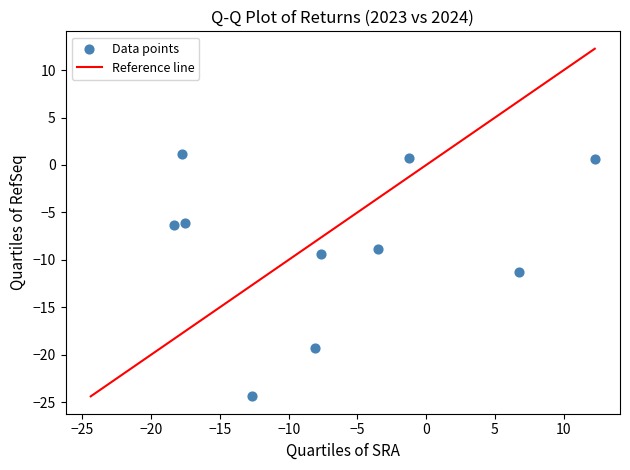

What is the range of Y values (max minus min)?

25.5